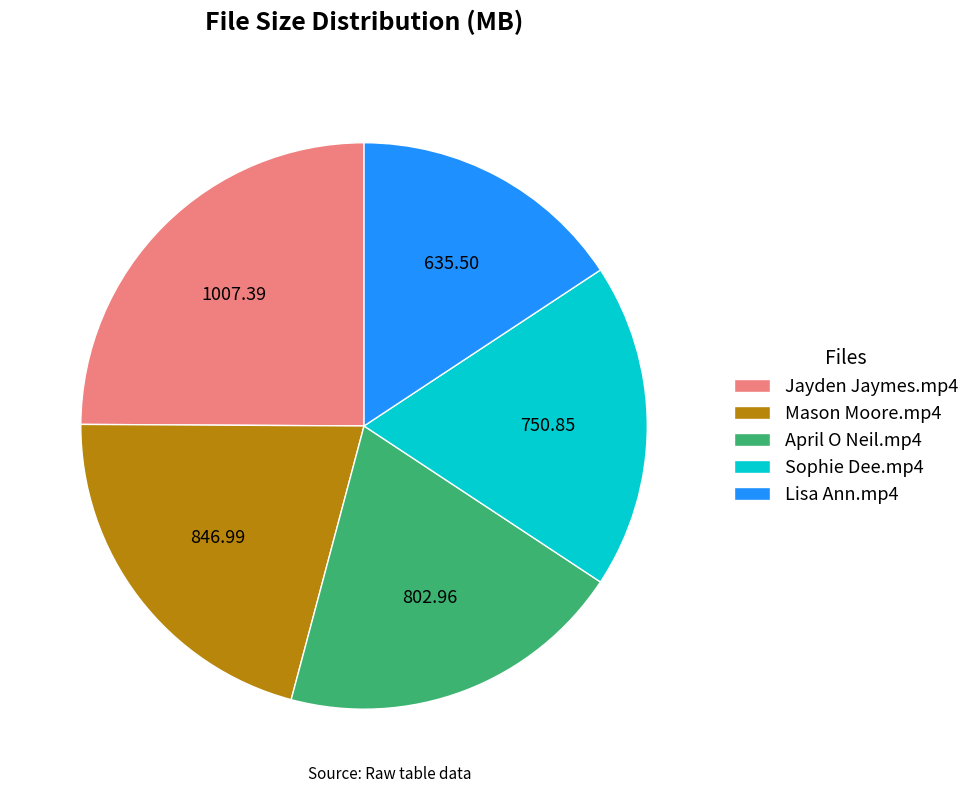

Which category has the biggest portion of the pie?

Jayden Jaymes.mp4